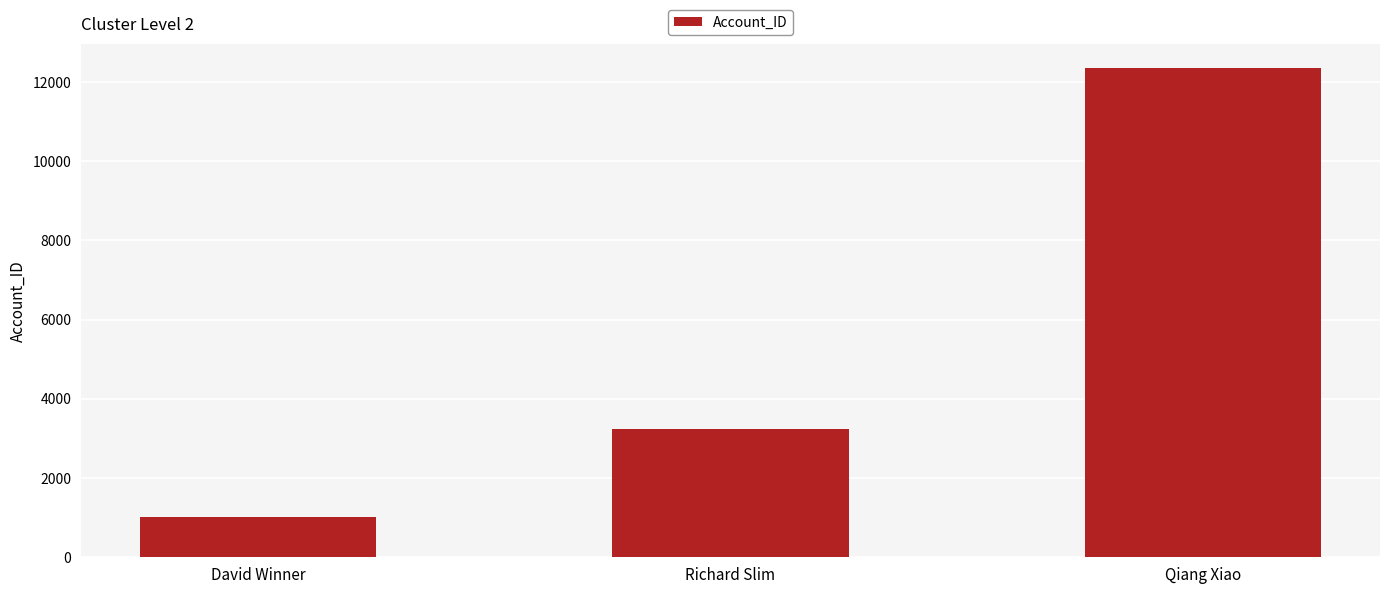

What is the sum of all values?

16606